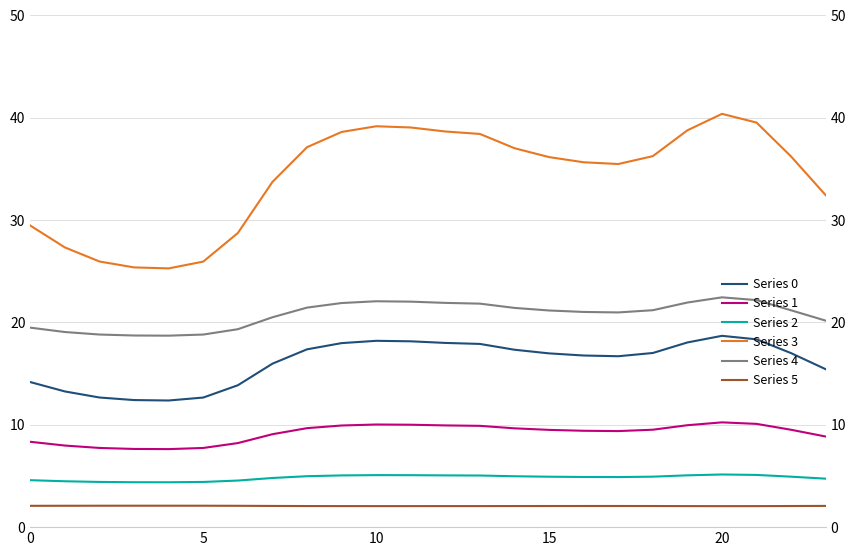

Which category has the highest value across all series?

20